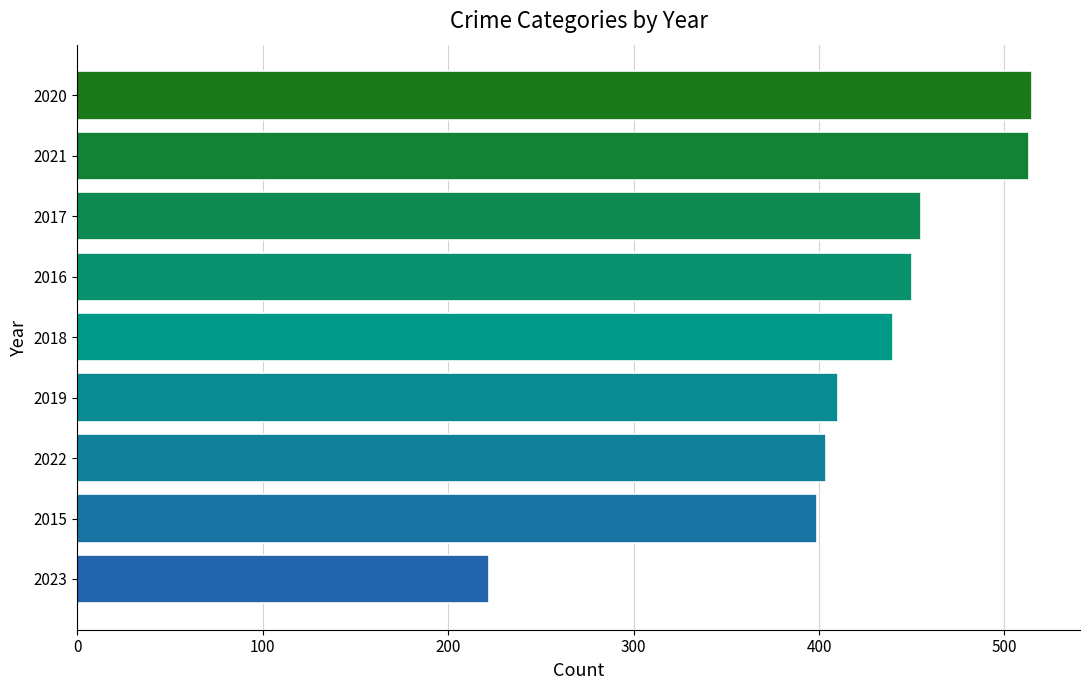

True or false: the data shows 513 at 2021.

True